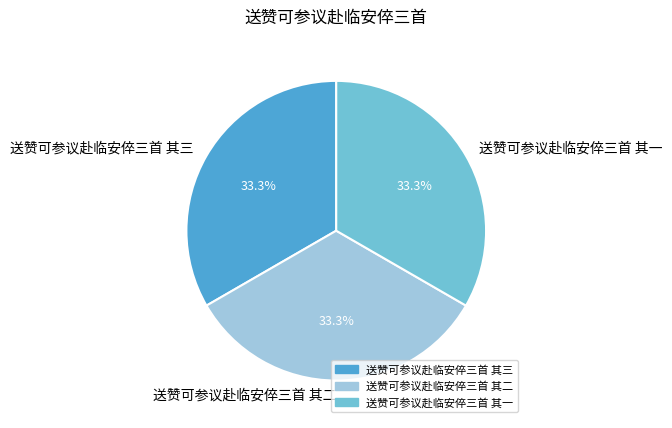

Combined, what portion of the pie is 送赞可参议赴临安倅三首 其三 and 送赞可参议赴临安倅三首 其一?

66.7%